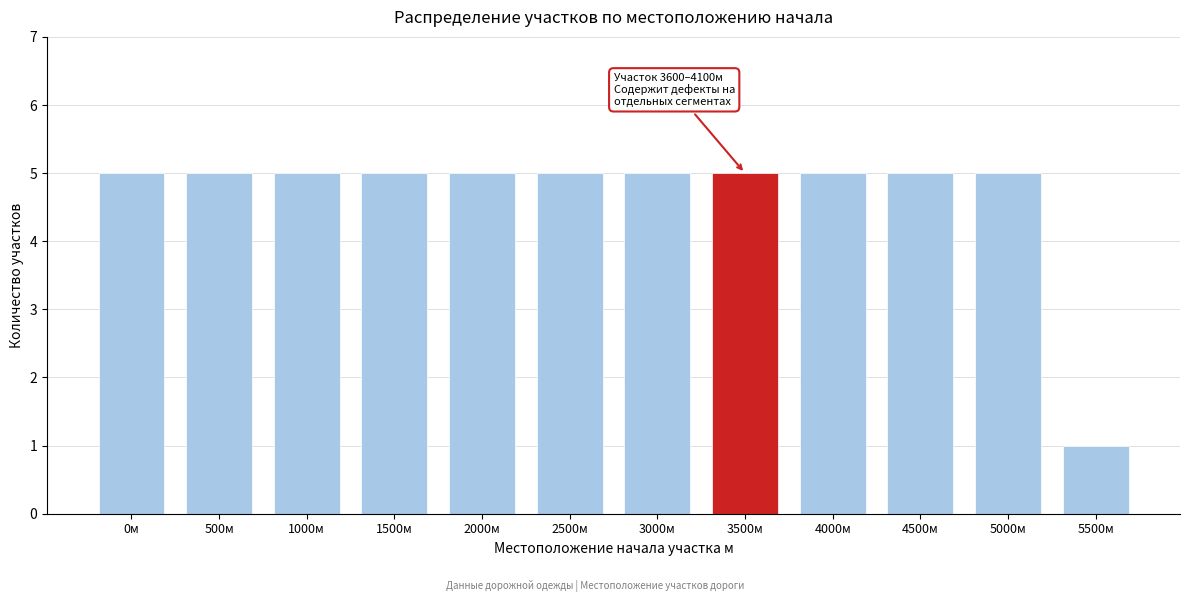

Reading left to right, extract all data points from this chart.

0м=5	500м=5	1000м=5	1500м=5	2000м=5	2500м=5	3000м=5	3500м=5	4000м=5	4500м=5	5000м=5	5500м=1